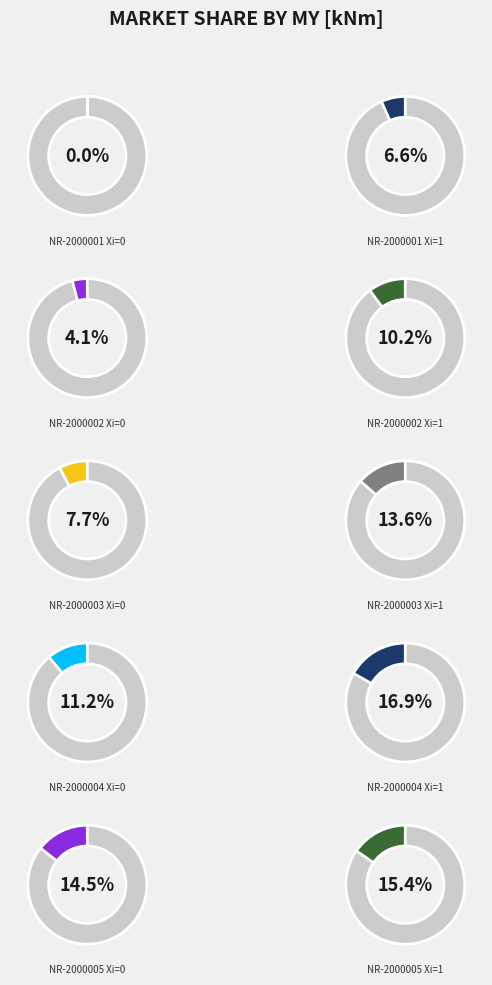

To the nearest percent, what portion does NR-2000005 Xi=0 represent?

14%